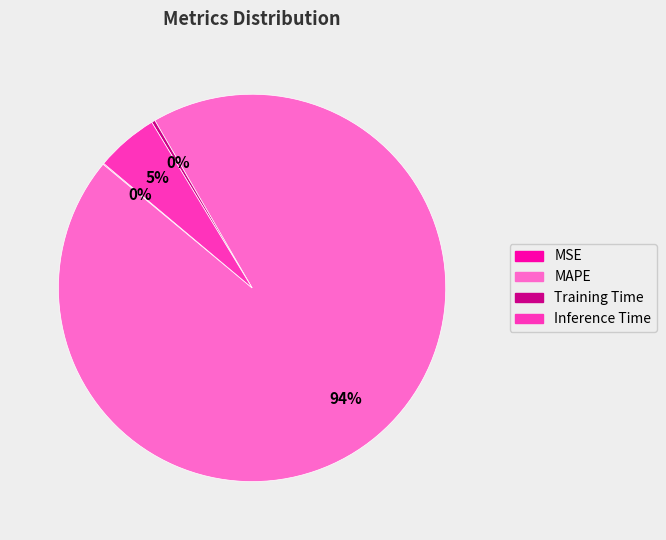

To the nearest percent, what is the average slice percentage?

25%